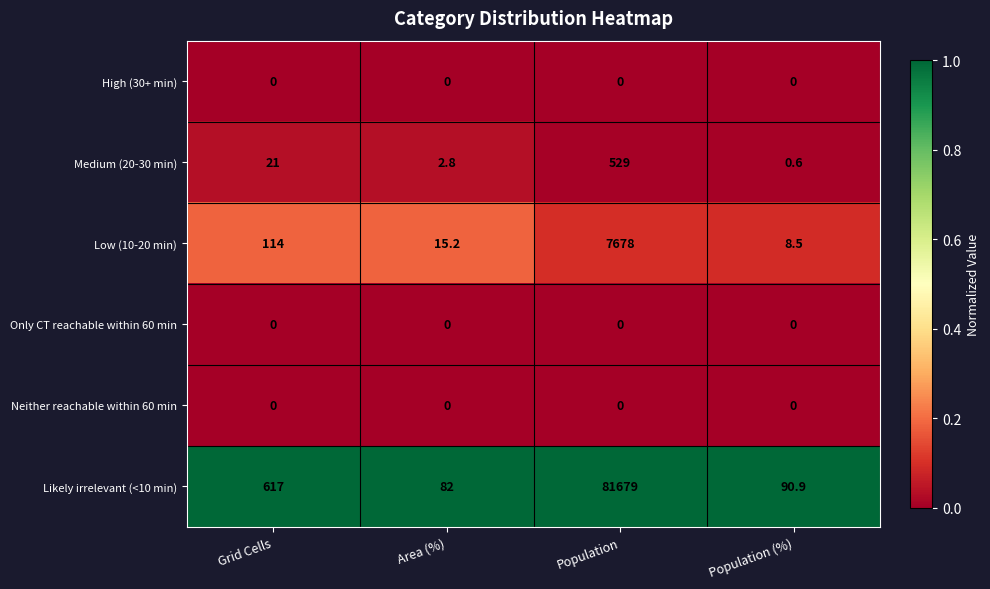

Which series has the largest range (max minus min)?

Likely irrelevant (<10 min)